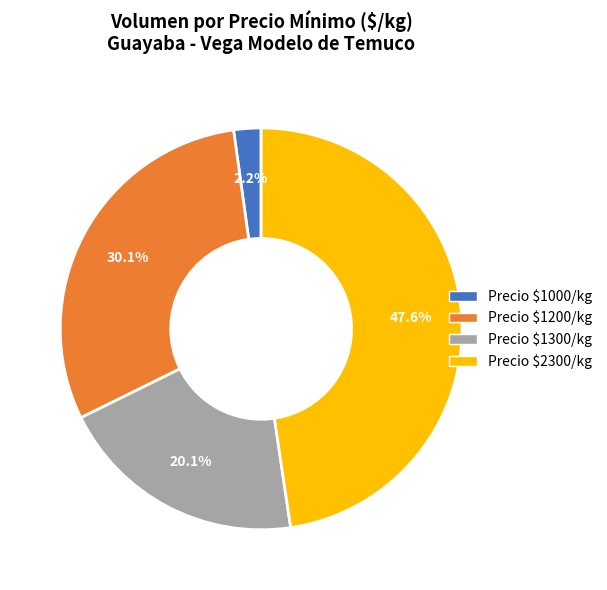

Does any single category account for the majority?

No